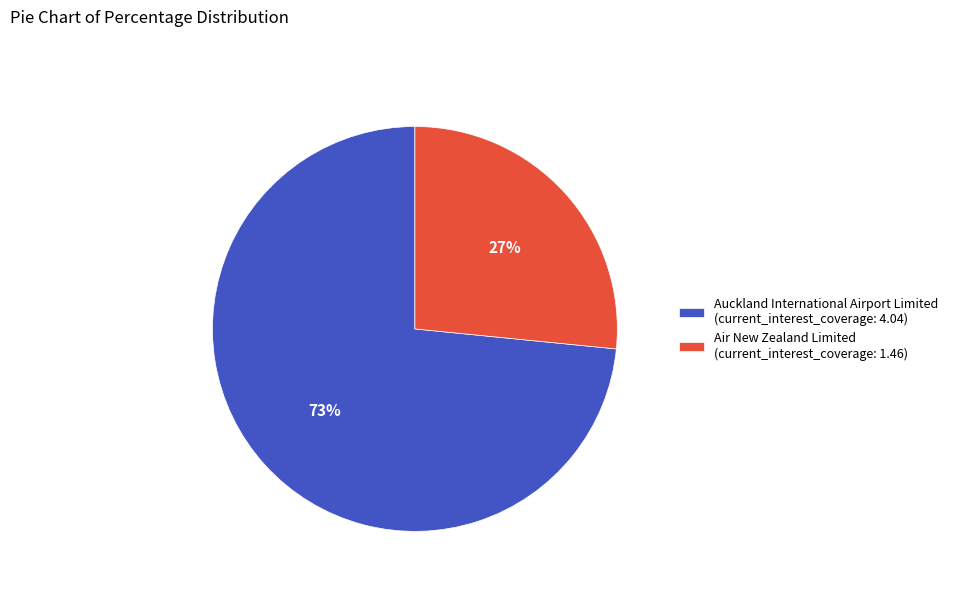

True or false: Air New Zealand Limited accounts for 27% of the total.

True